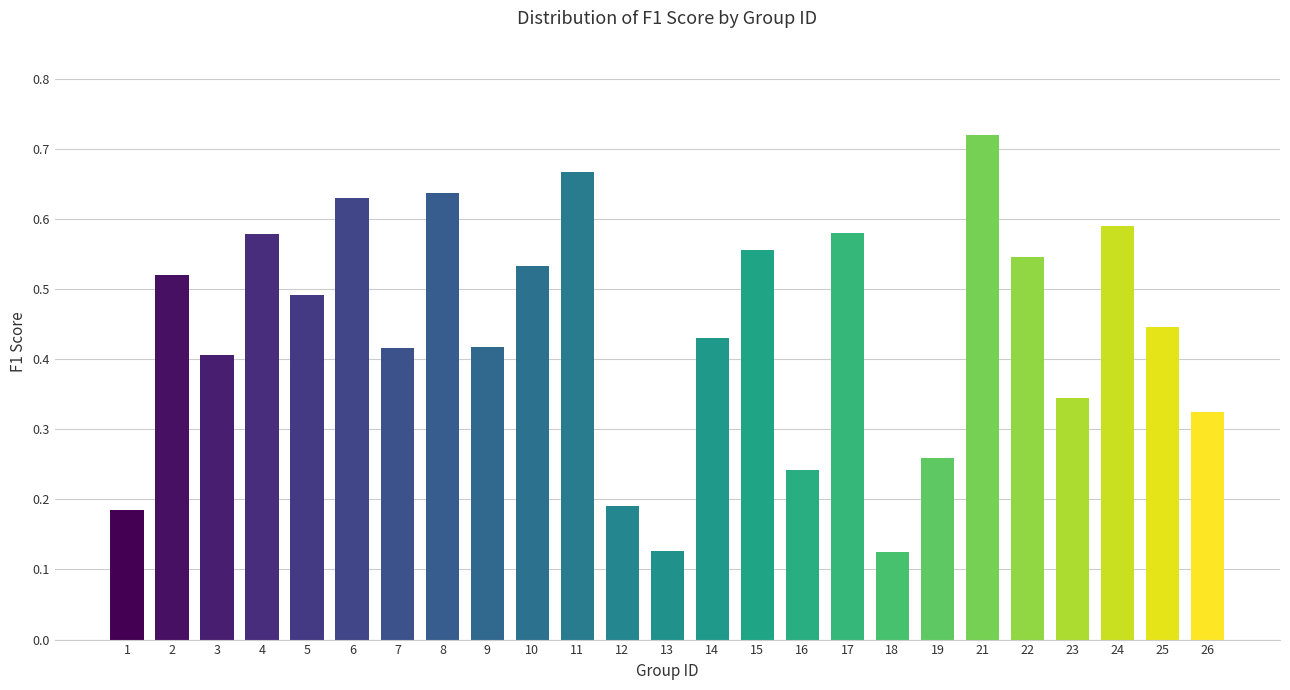

Which has a higher value, 6 or 23?

6